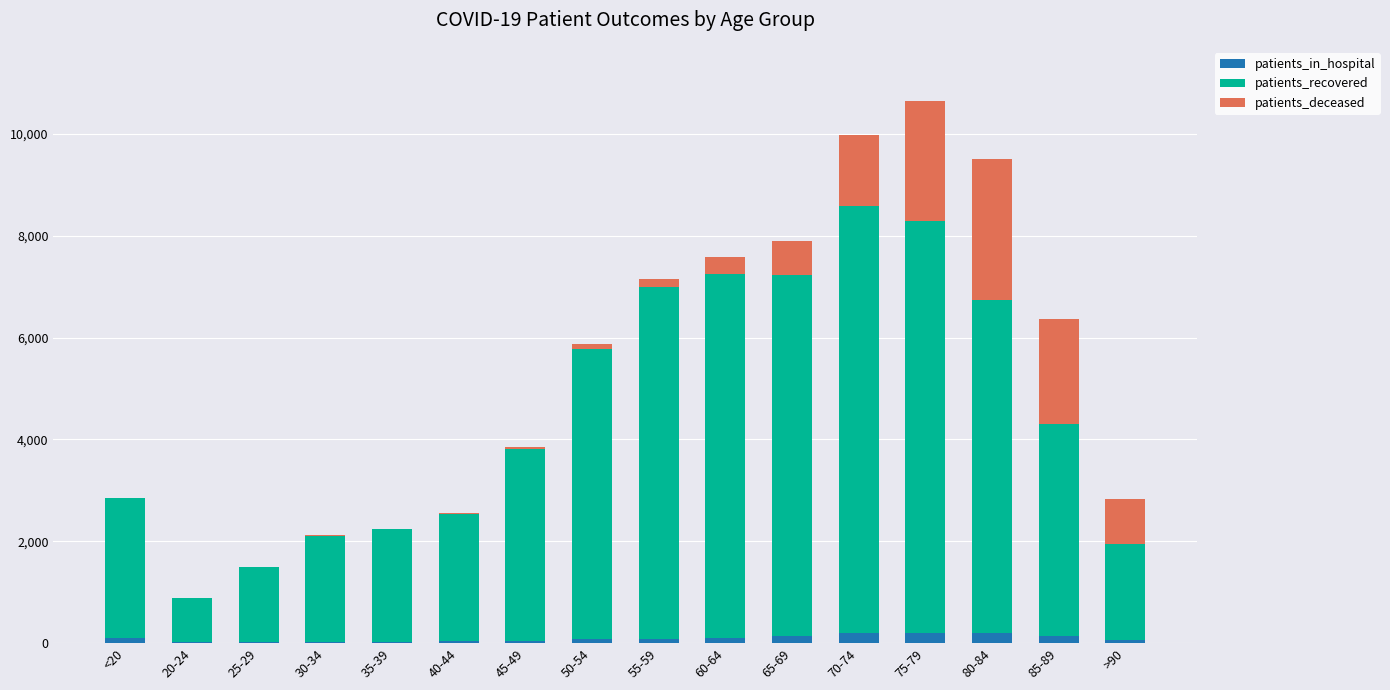

How many distinct data groups are displayed?

3